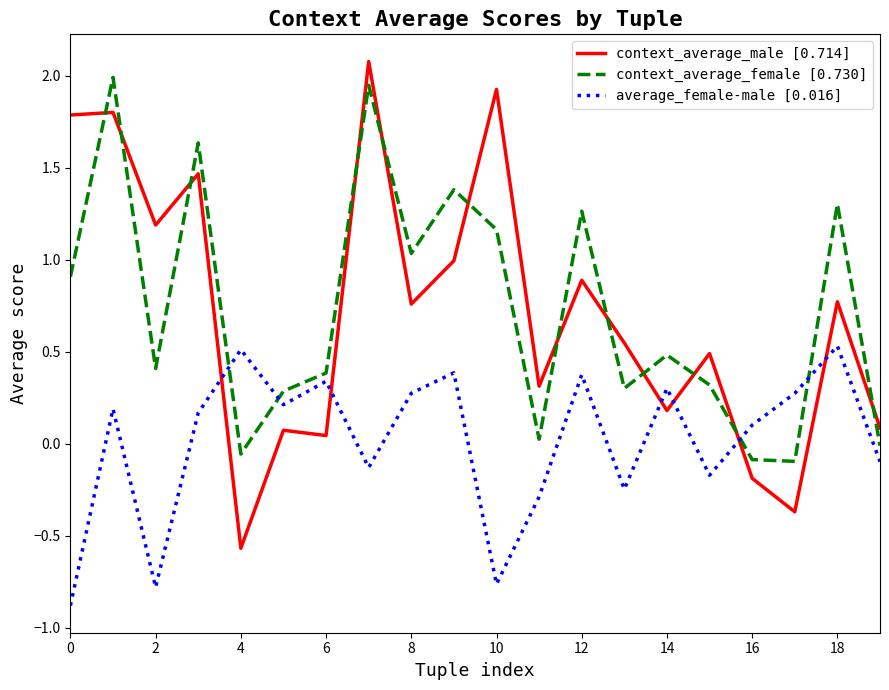

How many values in the context_average_male [0.714] series are below 0?

3